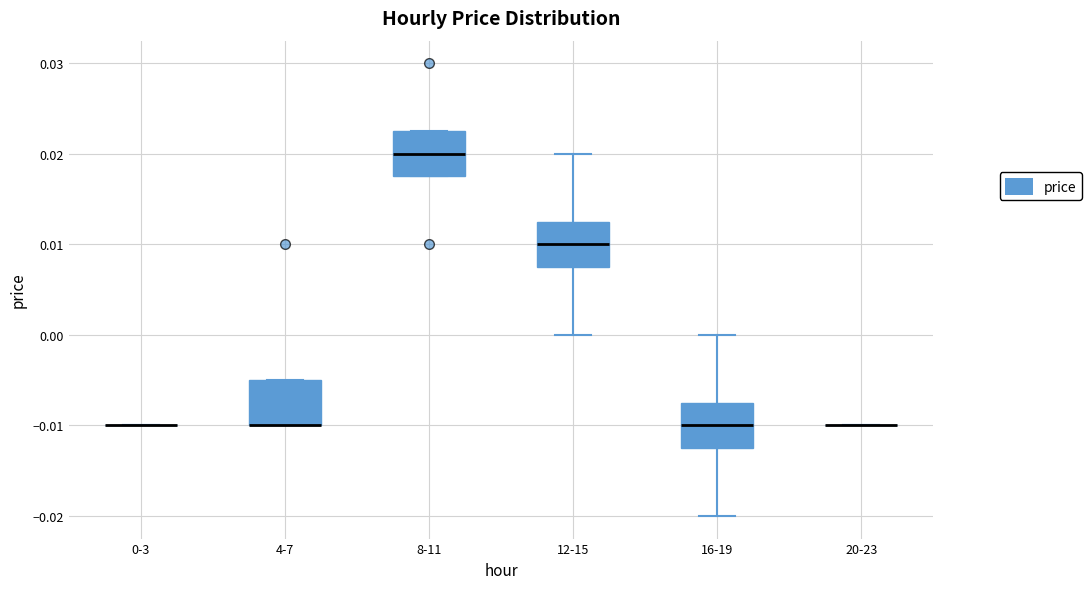

Reading left to right, transcribe this box plot: for each box, give where its median line is, the range the box spans, and where its two whiskers end, as read against the y-axis. The values are not printed on the chart, so give them approximately, as read against the axis.

0-3: box collapsed to a line at -0.010, whiskers -0.010 to -0.010
4-7: median -0.010 (drawn on the box's lower edge), box -0.010 to -0.005, whiskers -0.010 to -0.005
8-11: median 0.020, box 0.018 to 0.023, whiskers 0.018 to 0.023
12-15: median 0.010, box 0.008 to 0.013, whiskers 0.000 to 0.020
16-19: median -0.010, box -0.012 to -0.007, whiskers -0.020 to 0.000
20-23: box collapsed to a line at -0.010, whiskers -0.010 to -0.010